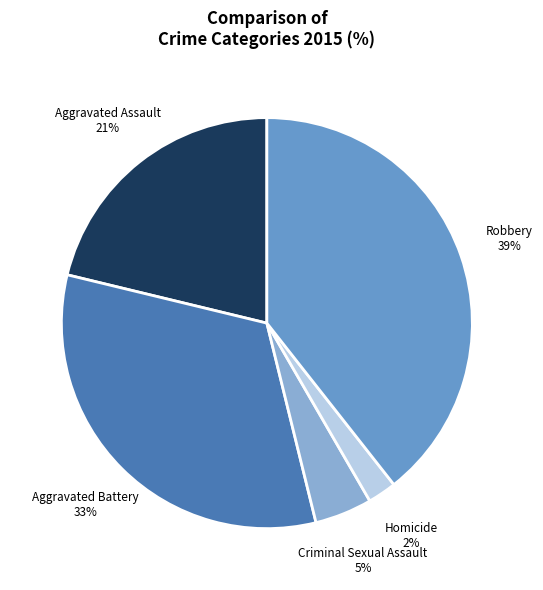

Count the number of slices in the pie.

5